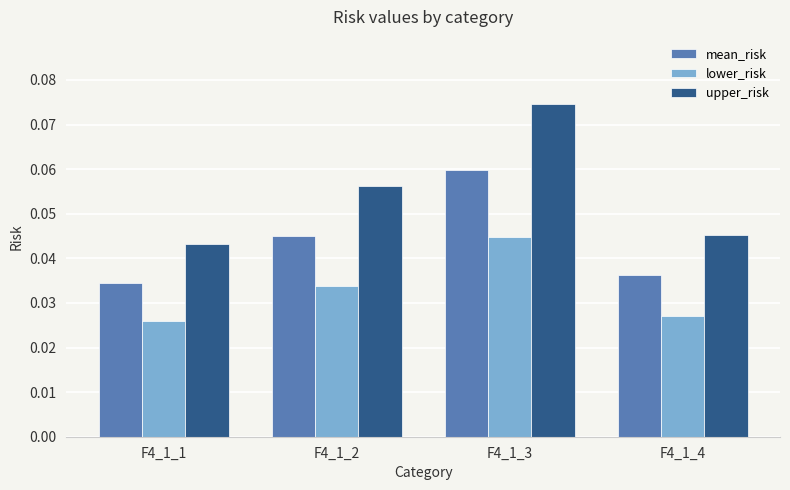

Does the chart contain any negative values?

No